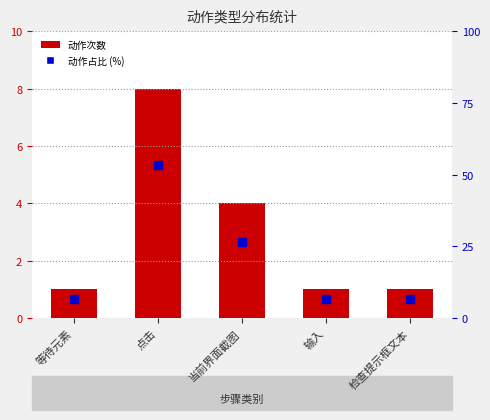

Which category has the lowest value across all series?

等待元素